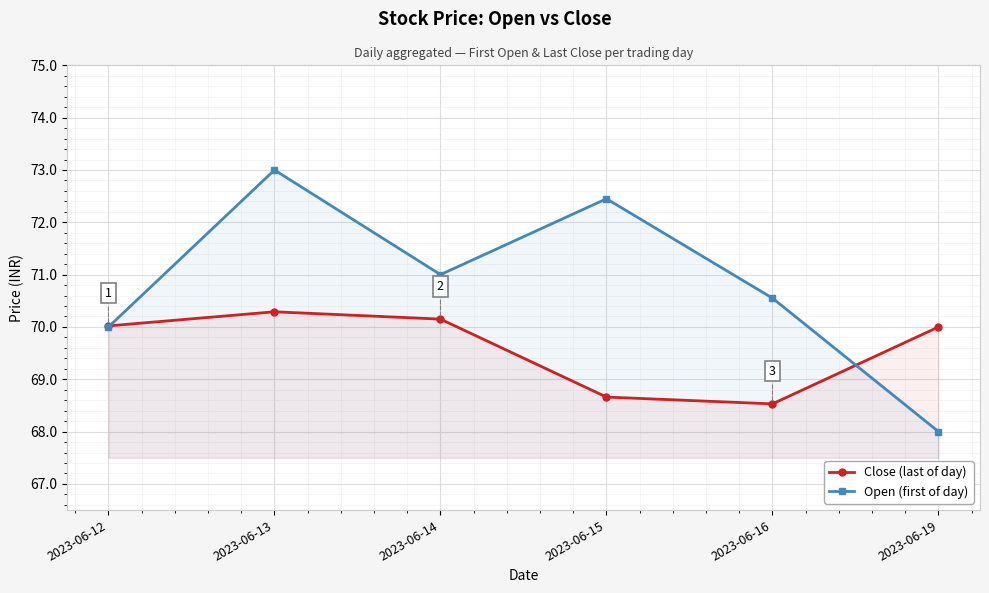

What is the total value across all series at 2023-06-13?

143.3